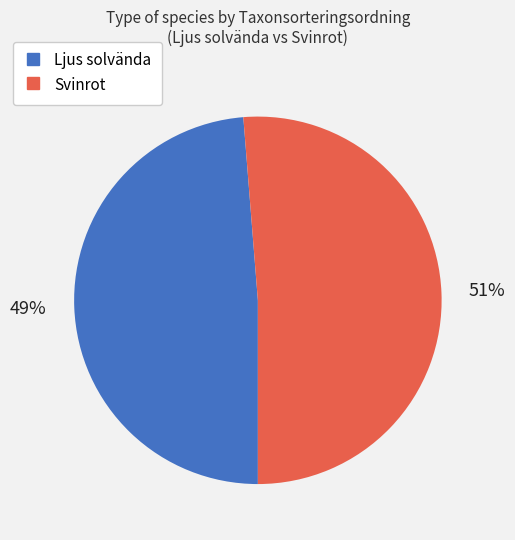

What is the majority slice?

Svinrot